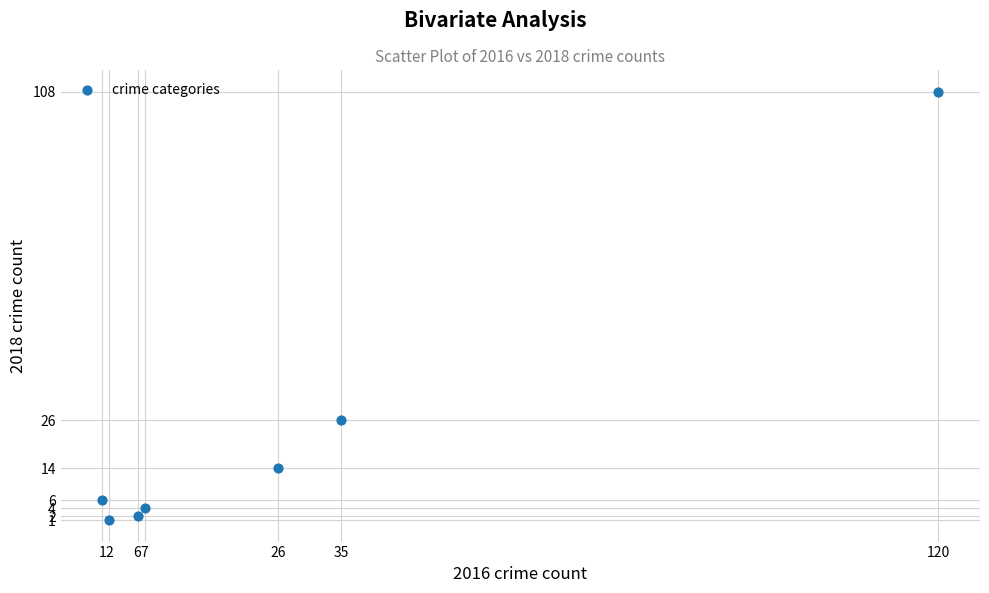

What Y value in the scatter plot is closest to 54?

26